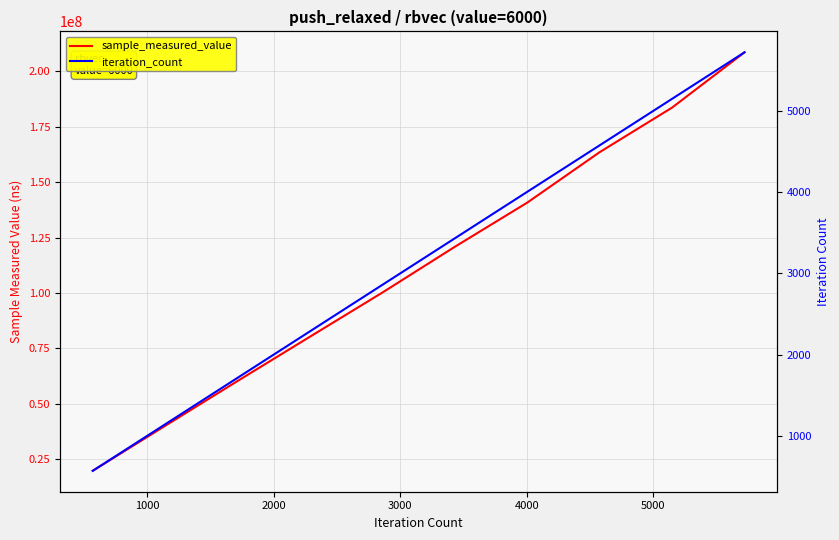

How many iteration_count values are between 1716 and 4576?

6